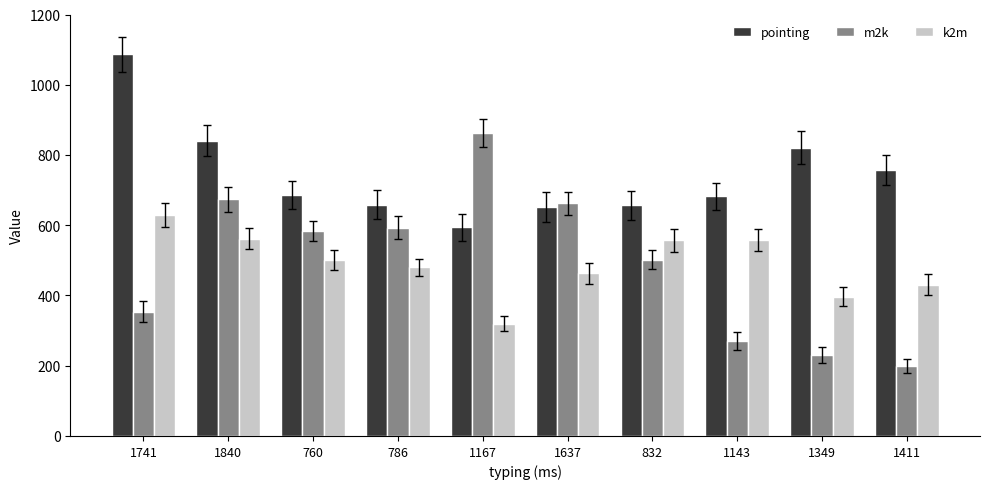

Rank the series at 832 from lowest to highest value.

m2k, k2m, pointing